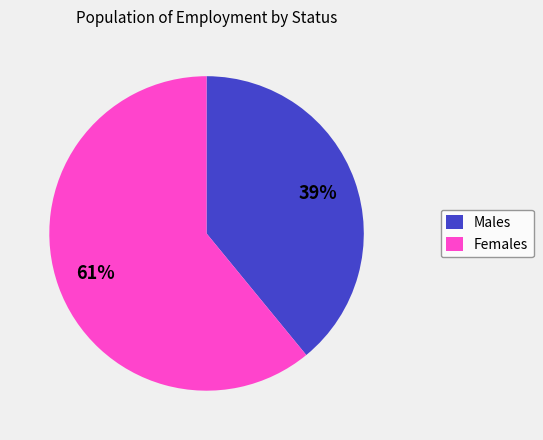

How many segments does this pie chart have?

2